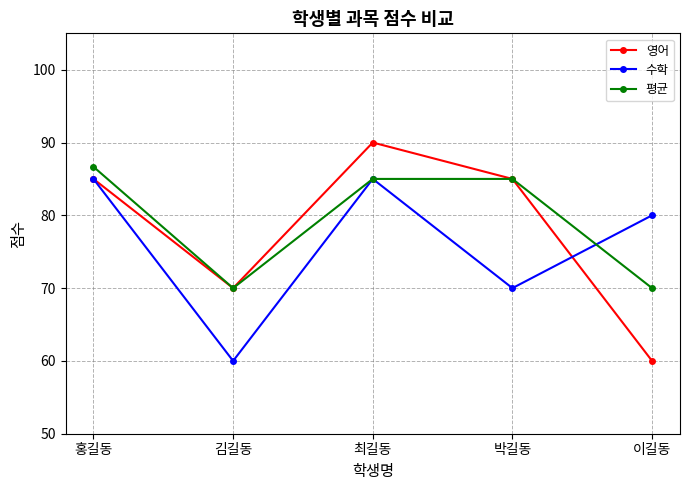

Count the number of data series in this chart.

3